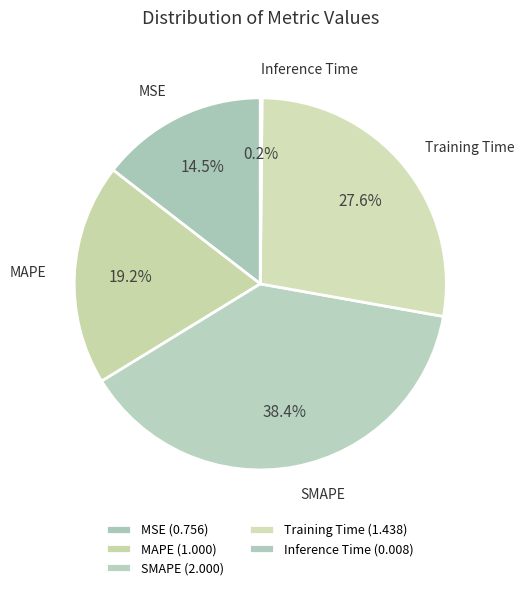

How many segments does this pie chart have?

5